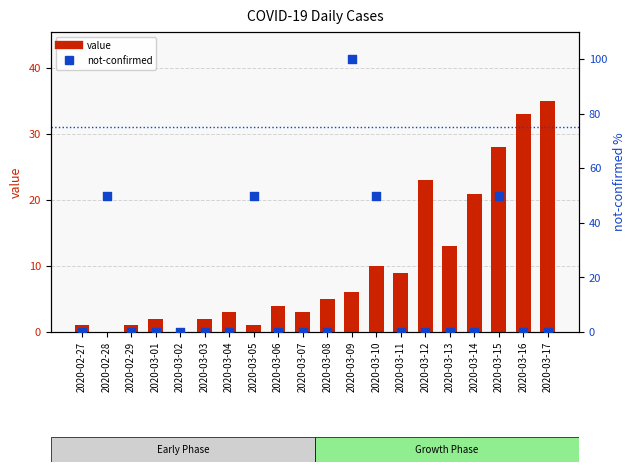

At which category is the sum across all series the highest?

2020-03-09